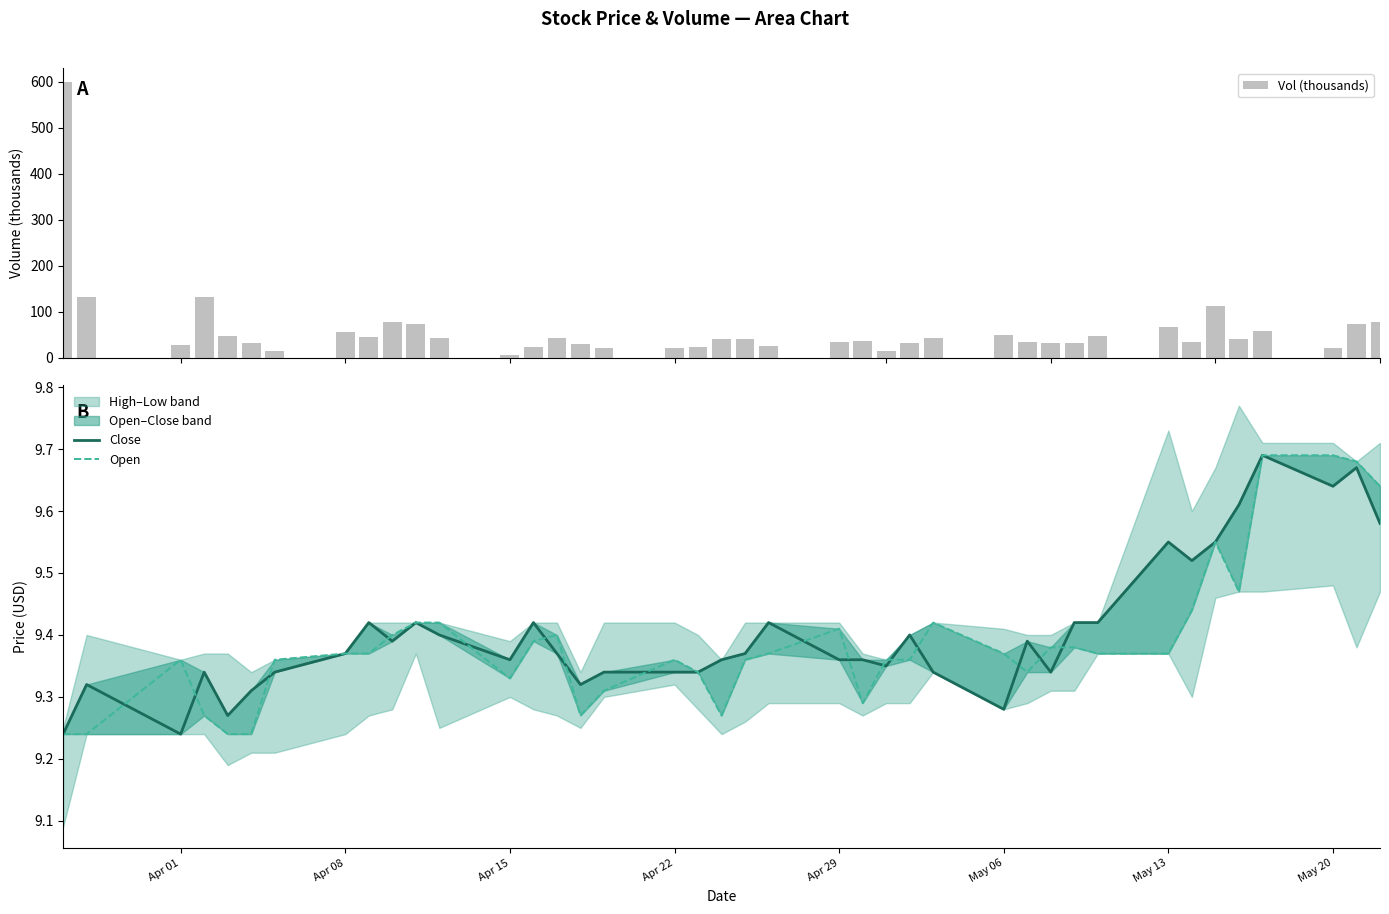

What is the maximum value for Vol (thousands)?

600.1